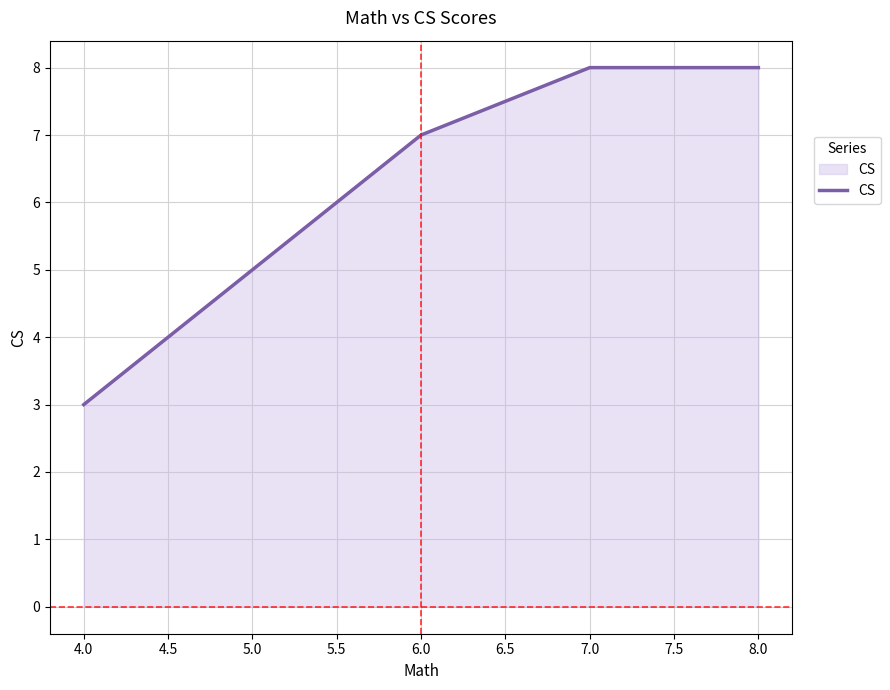

What is the average value?

6